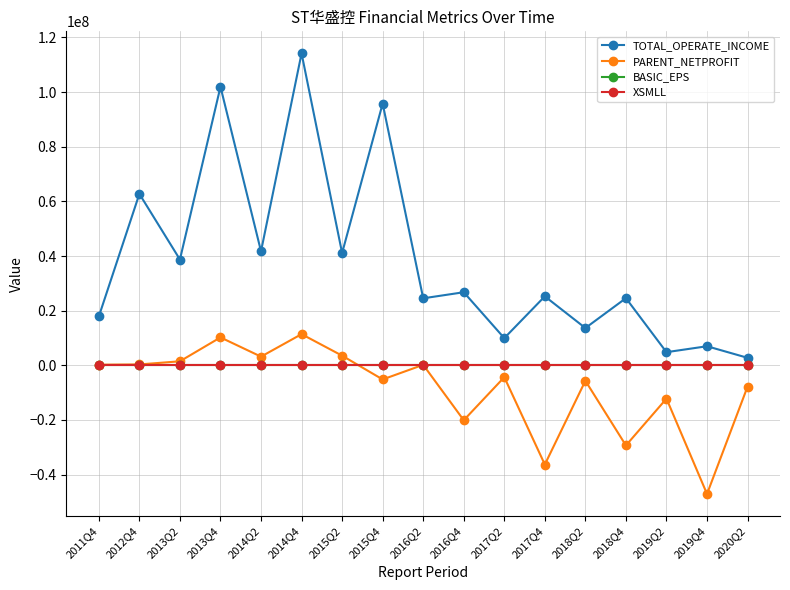

What is the label of the 6th point from the right?

2017Q4